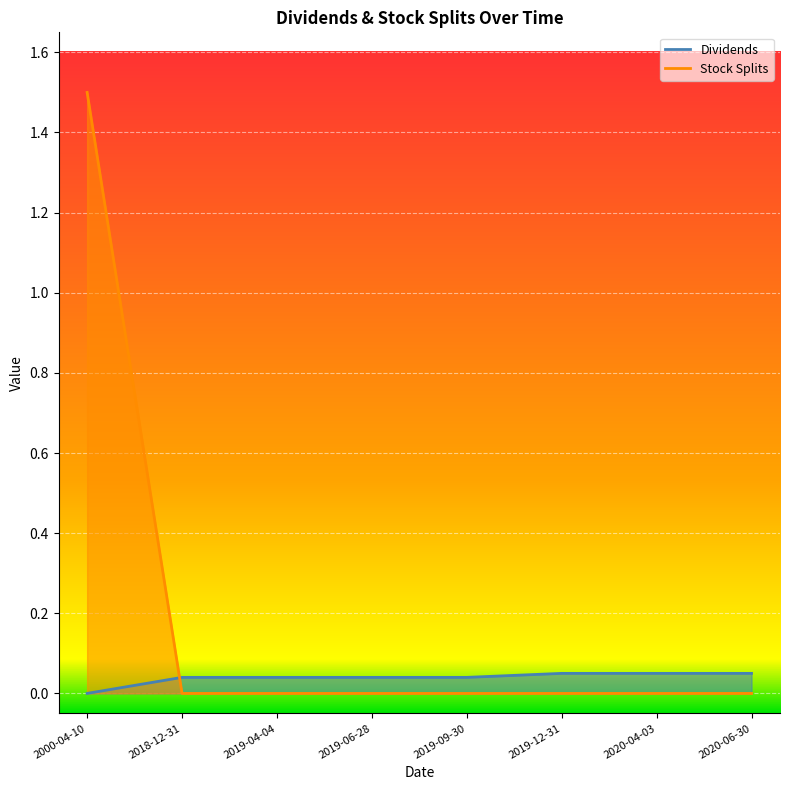

What is the average value of the Stock Splits series?

0.2